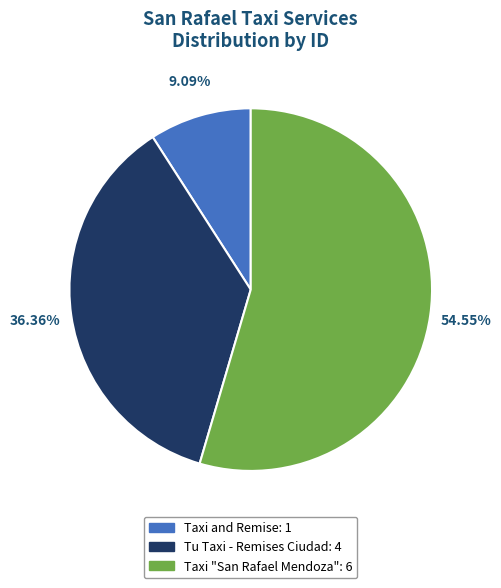

How many segments does this pie chart have?

3